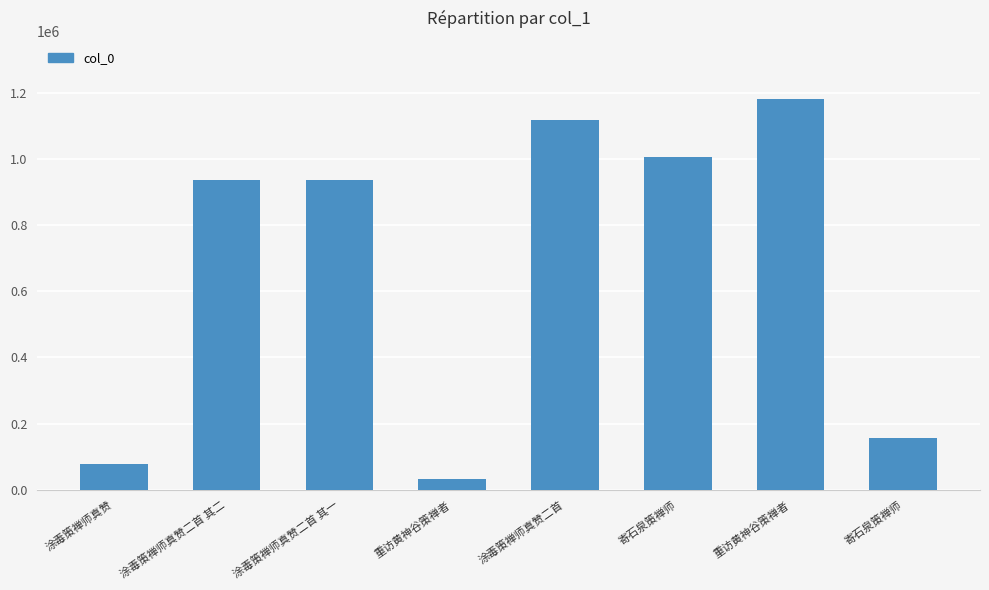

Where does the data first go above 936656?

涂毒策禅师真赞二首